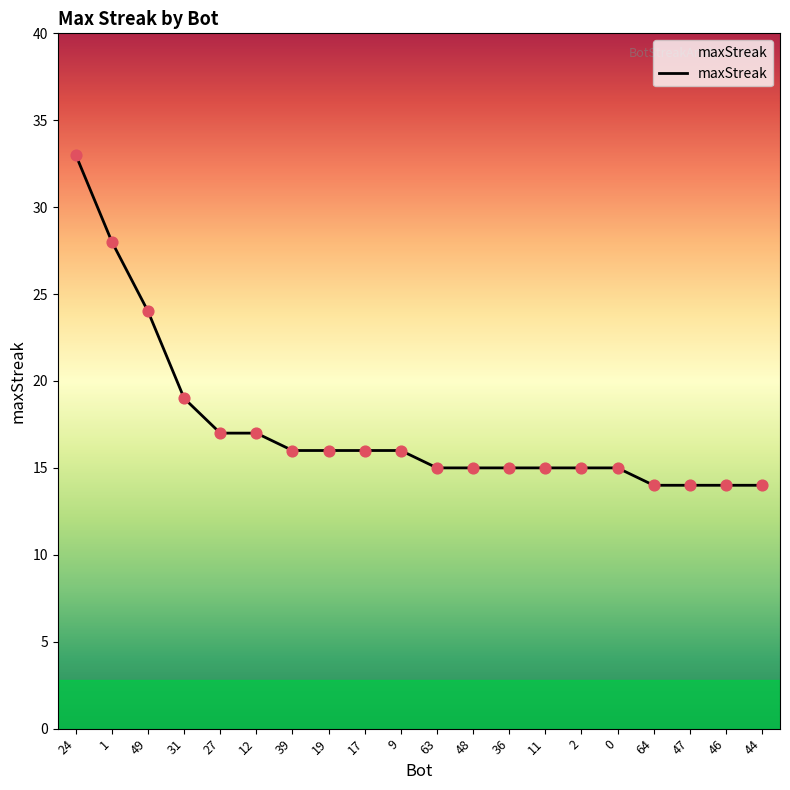

Which has a higher value, 31 or 48?

31